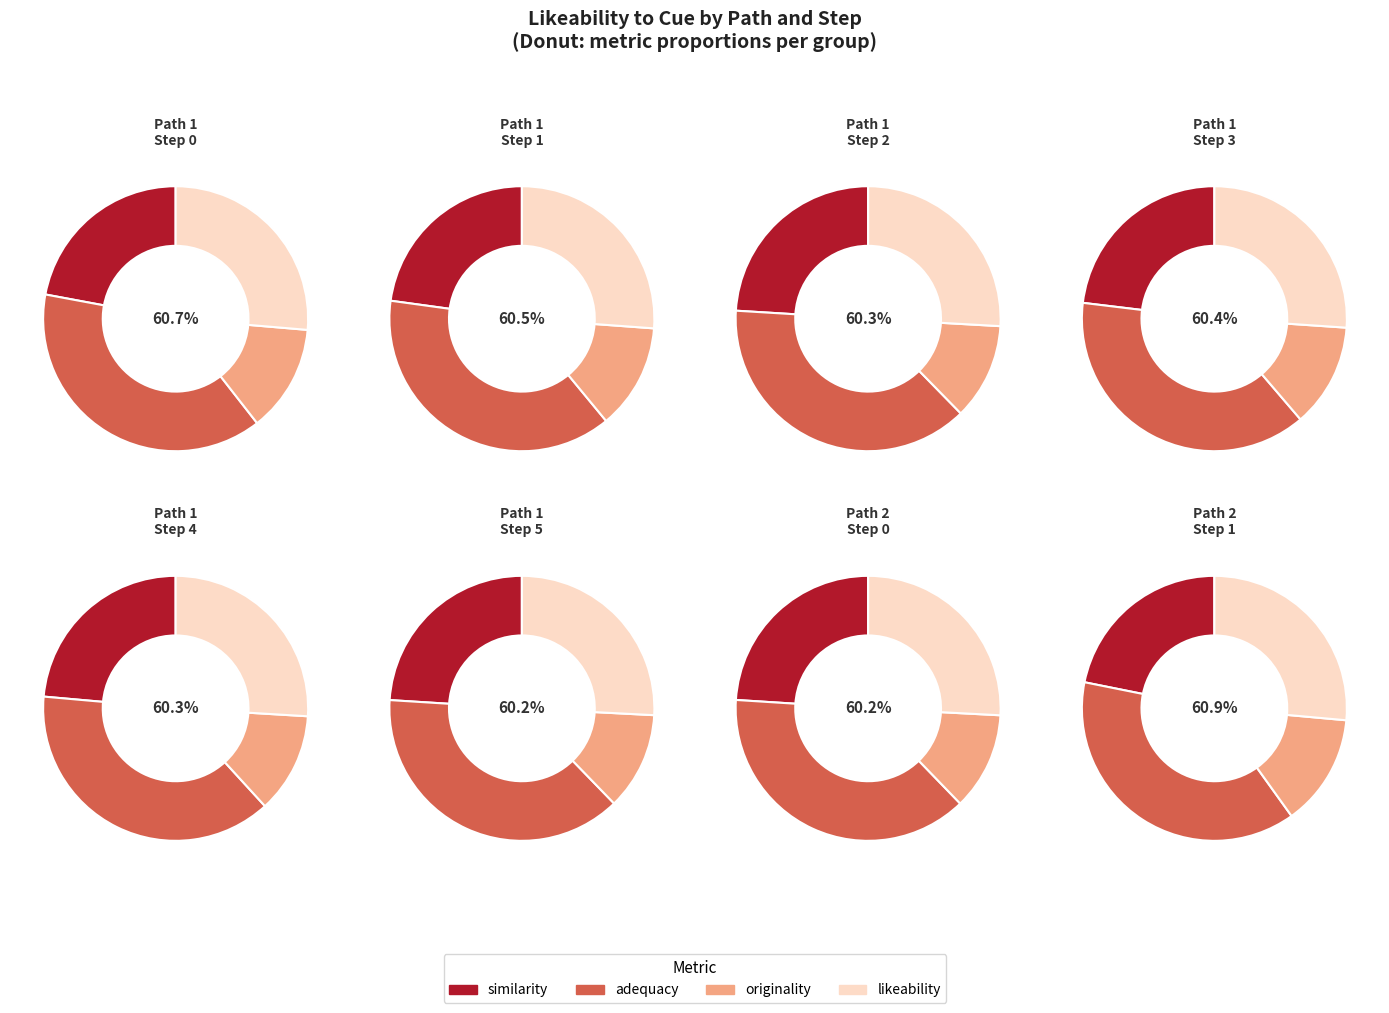

Which series has the widest spread of values?

similarity